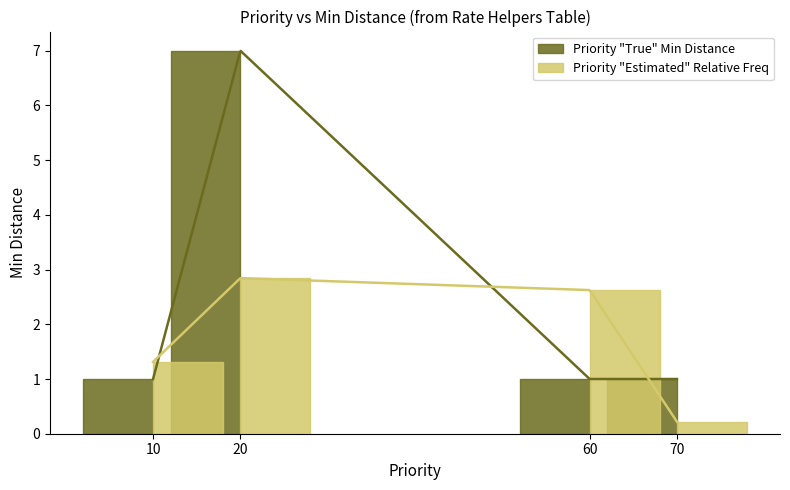

Which series has the largest total across all categories?

Priority "True" Min Distance